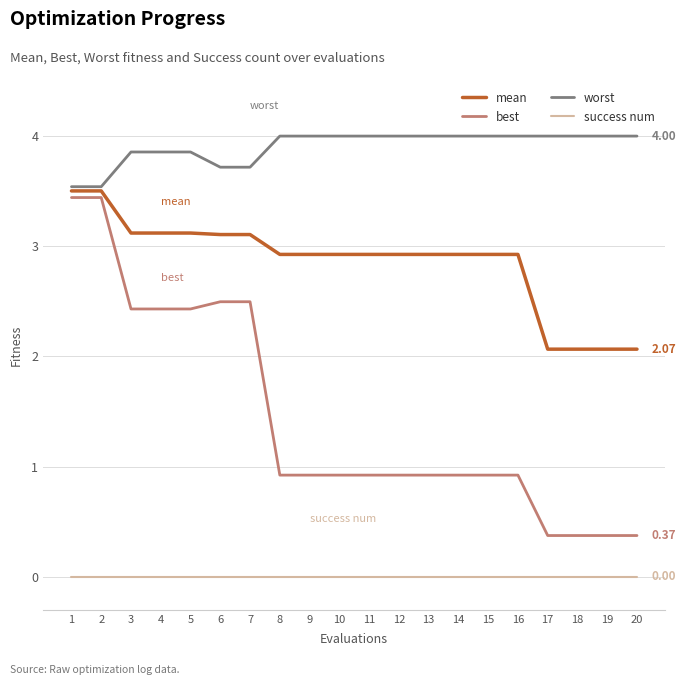

True or false: best and success num intersect in this chart.

False